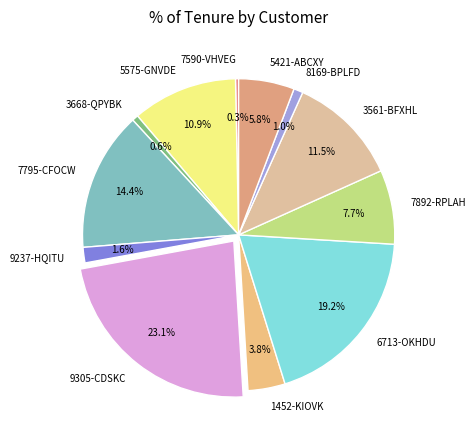

Is it true that 1452-KIOVK is 4% of the pie?

True